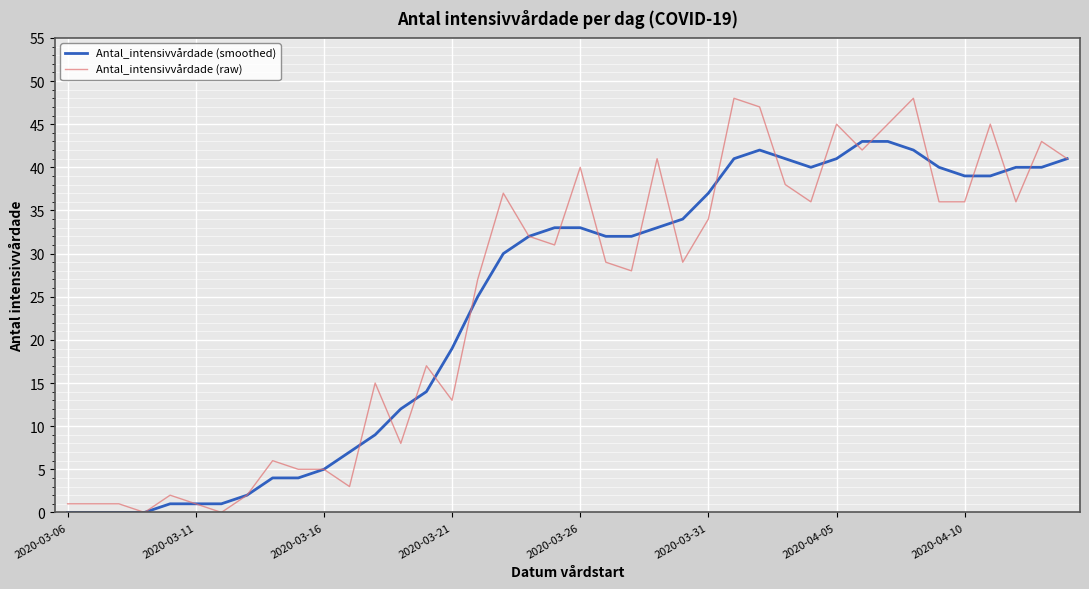

What is the sum of all Antal_intensivvårdade (raw) values?

994